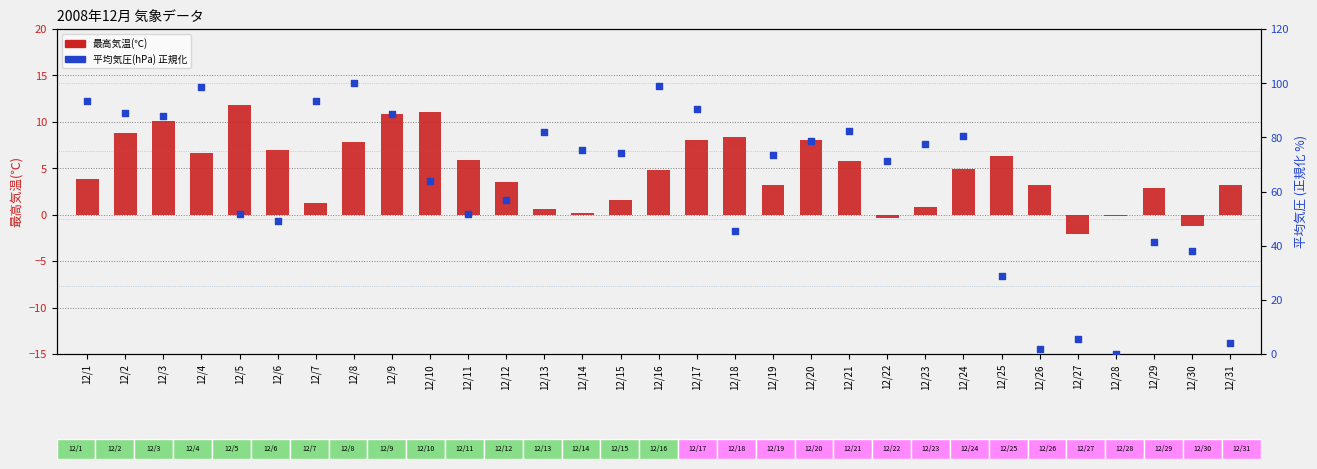

Is the value of 平均気圧(hPa) (正規化%) at 12/7 greater than the value of 最高気温(℃) at 12/23?

Yes